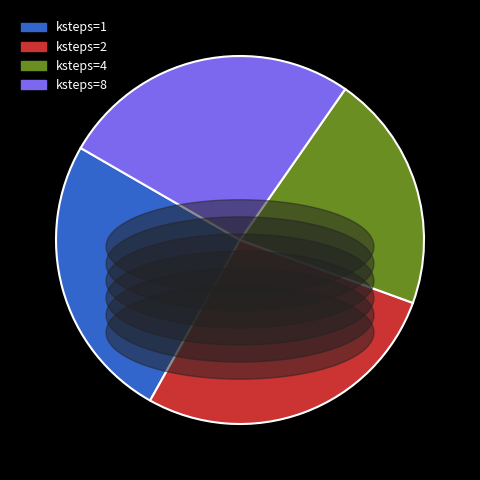

The ksteps=8 slice represents 26% of the pie. True or false?

True